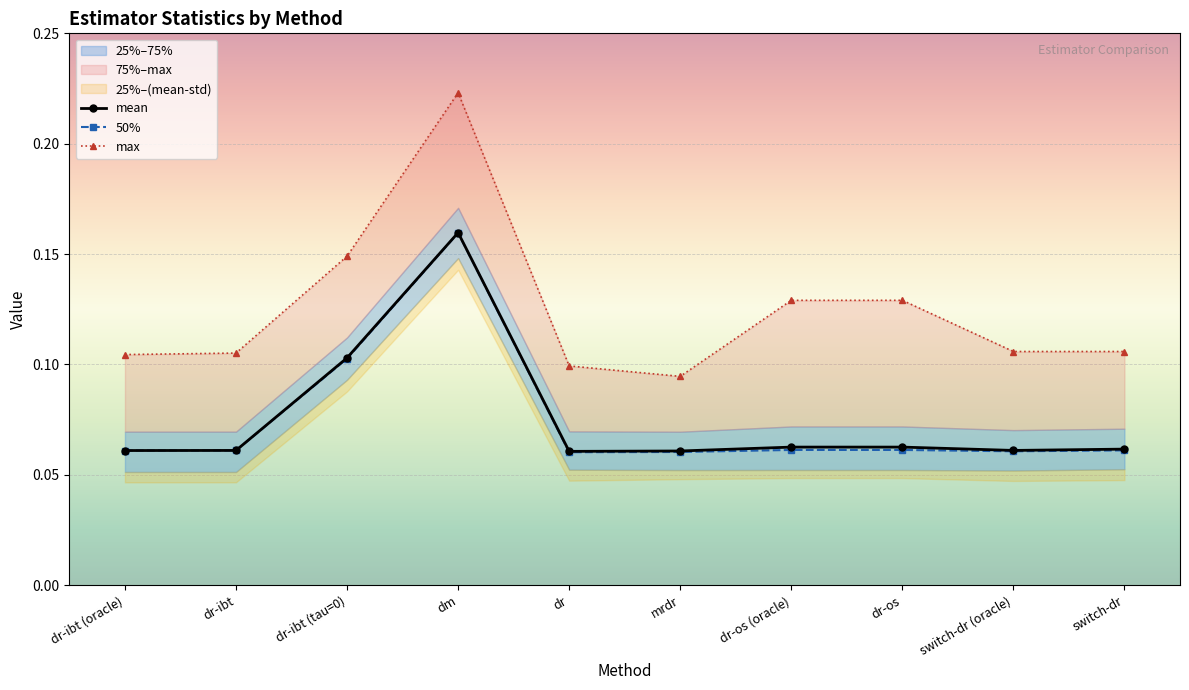

Reading right to left, what are all the values shown in this chart?

mean: 0.1	0.1	0.1	0.1	0.1	0.1	0.2	0.1	0.1	0.1
50%: 0.1	0.1	0.1	0.1	0.1	0.1	0.2	0.1	0.1	0.1
max: 0.1	0.1	0.1	0.1	0.1	0.1	0.2	0.1	0.1	0.1